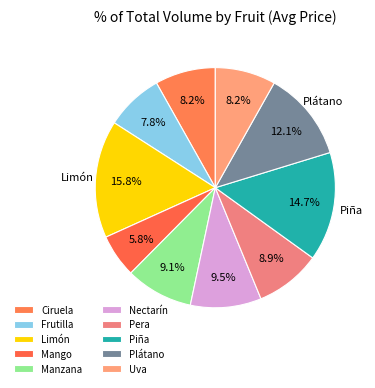

What percentage is the Pera slice, to the nearest percent?

9%